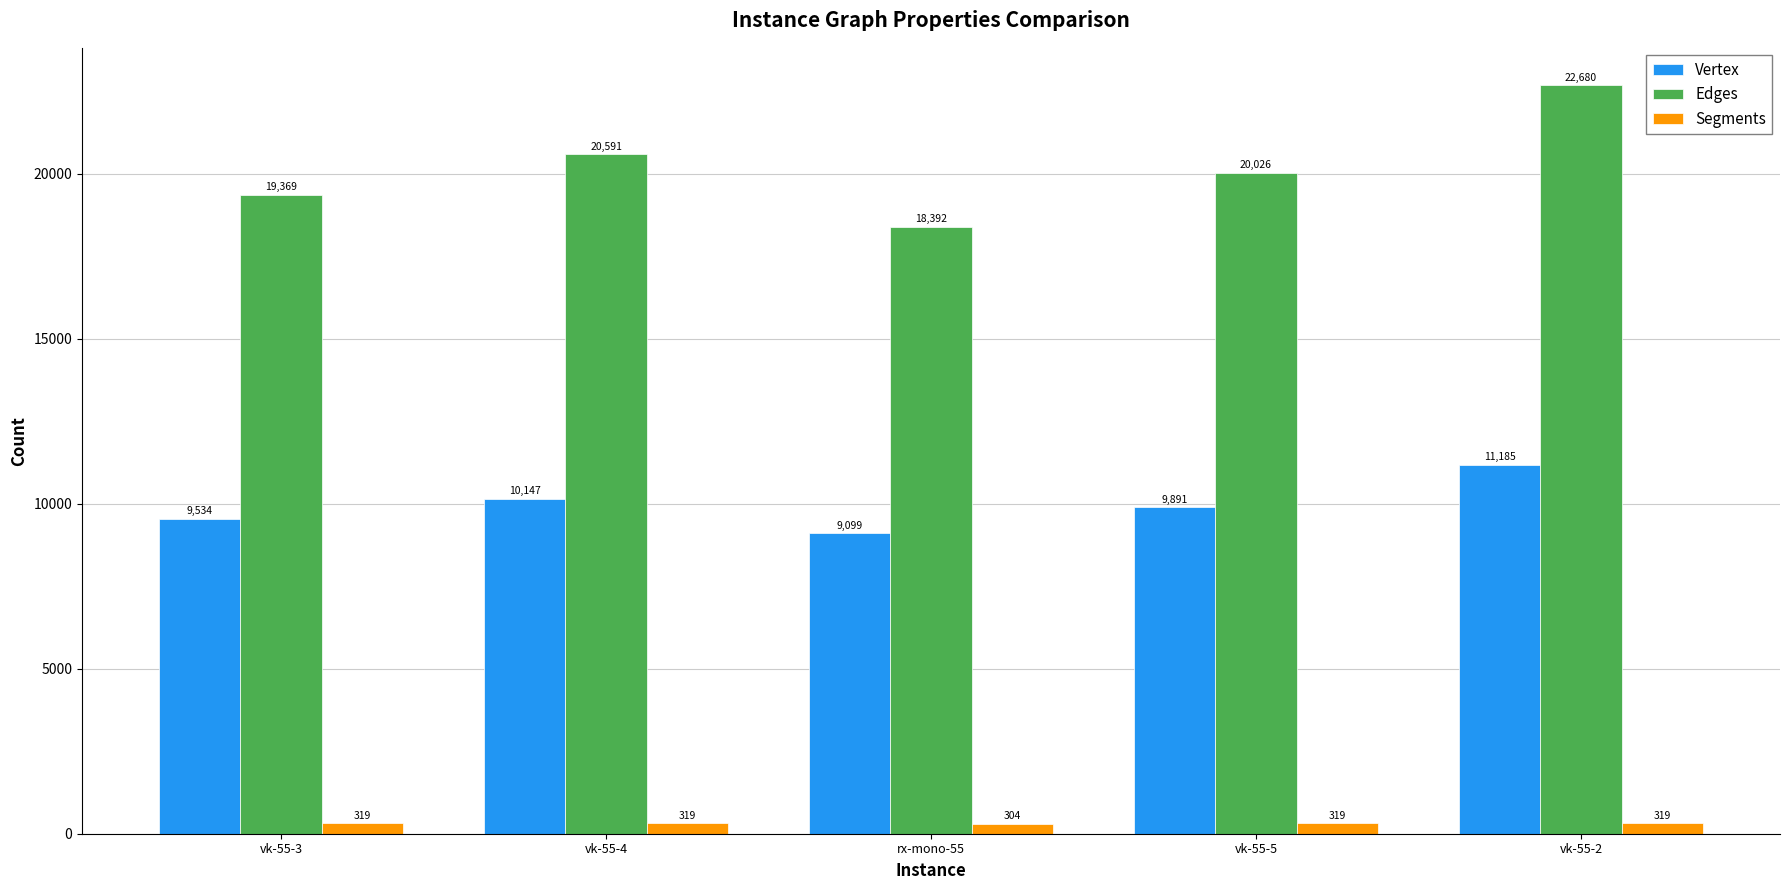

What is the difference between the highest and lowest values at vk-55-2?

22361